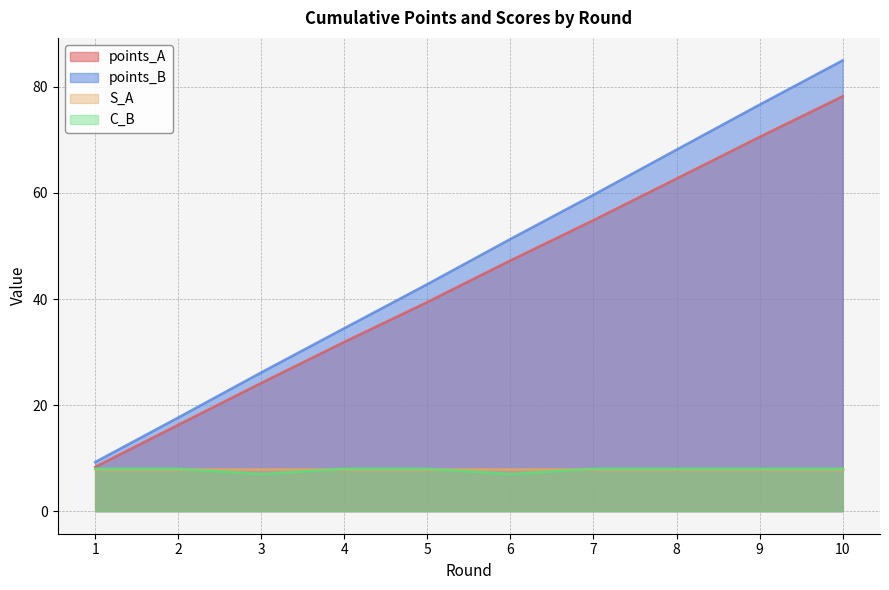

Is the value of points_B at 1 greater than the value of C_B at 10?

Yes